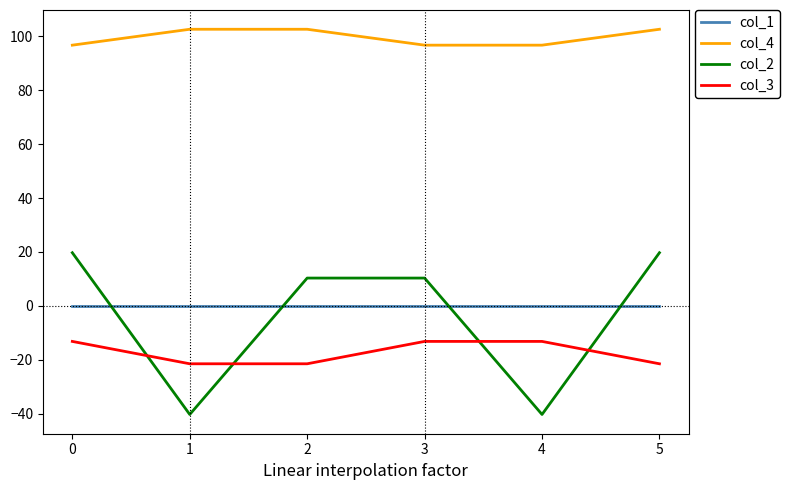

What is the difference between the second highest and second lowest values in the col_4 series?

5.9